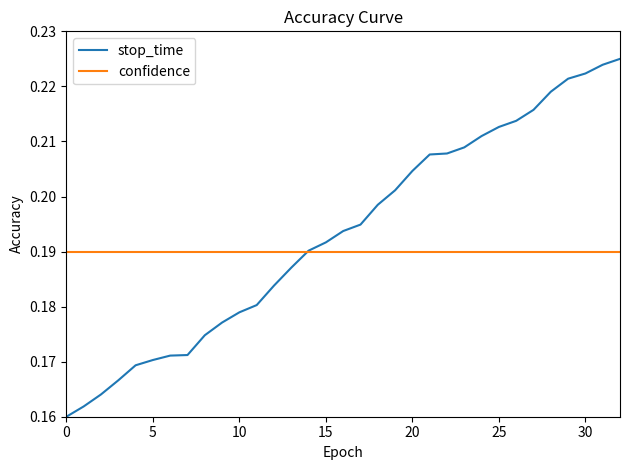

Rank the series by their average value, from highest to lowest.

stop_time, confidence